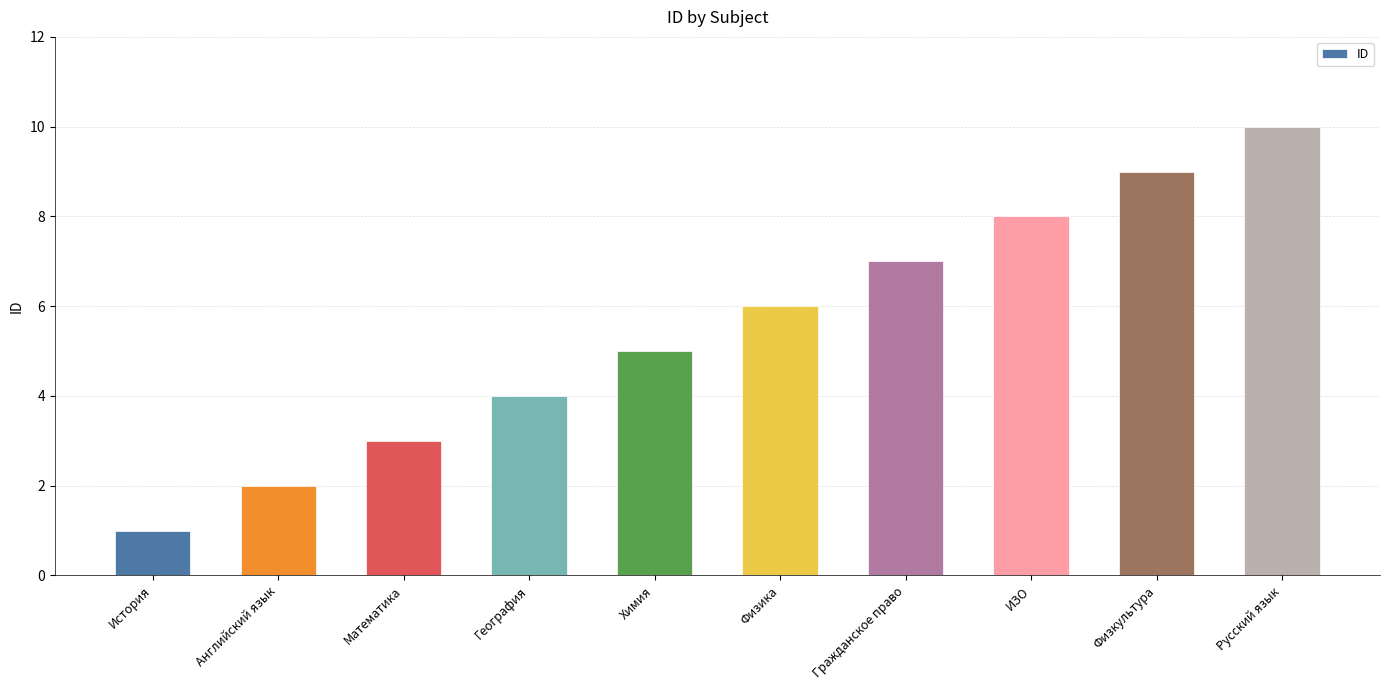

The value at Химия is 3. True or false?

False